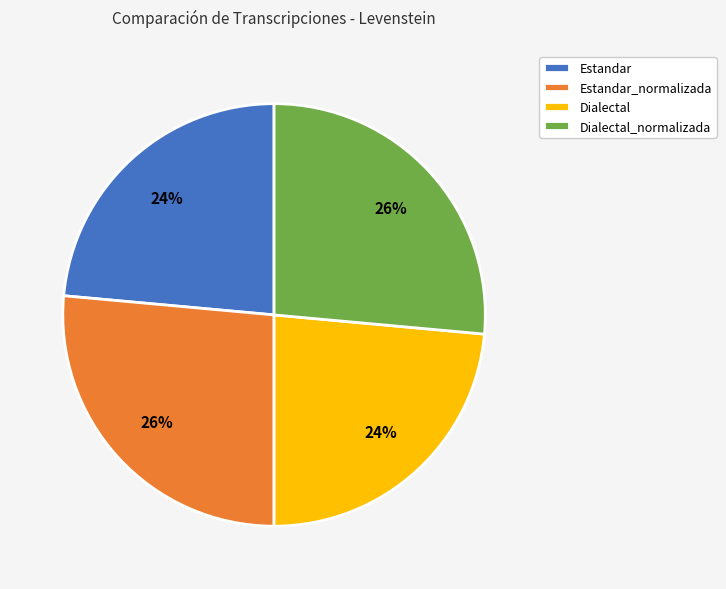

Is the sum of Dialectal_normalizada and Estandar_normalizada greater than half?

Yes